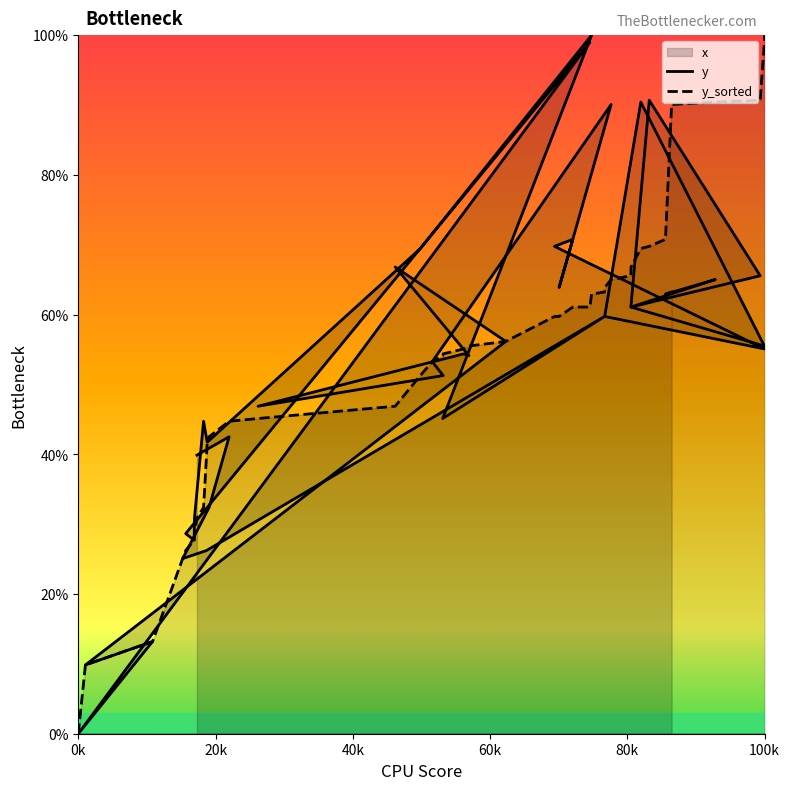

Rank the series by their maximum value, from highest to lowest.

y, y_sorted